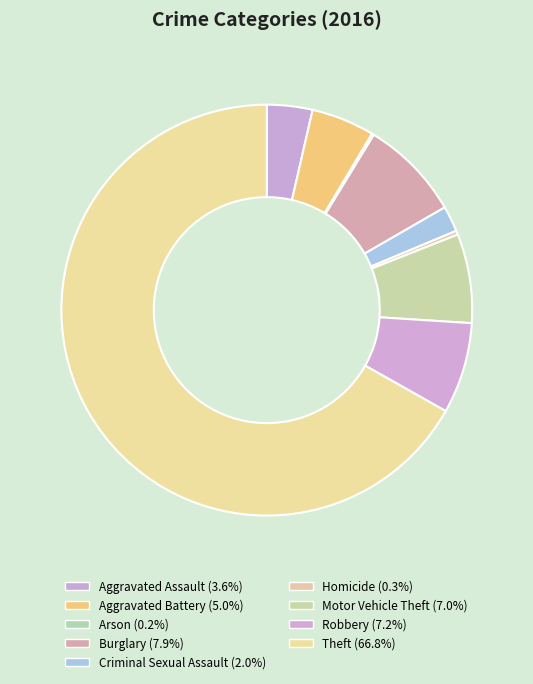

How many segments does this pie chart have?

9